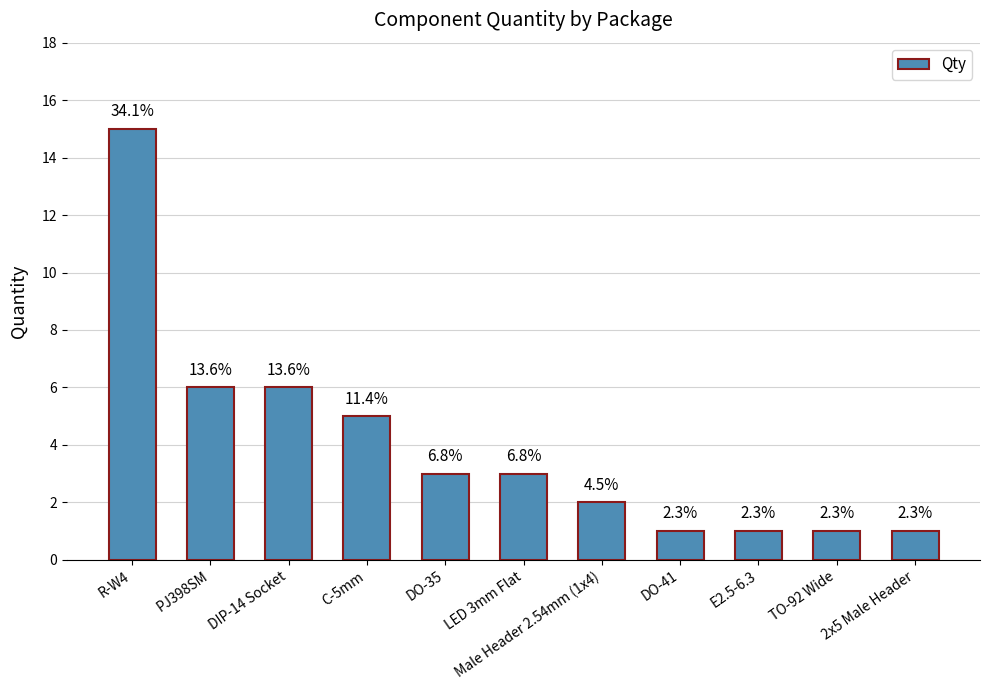

The value at LED 3mm Flat is 5. True or false?

False